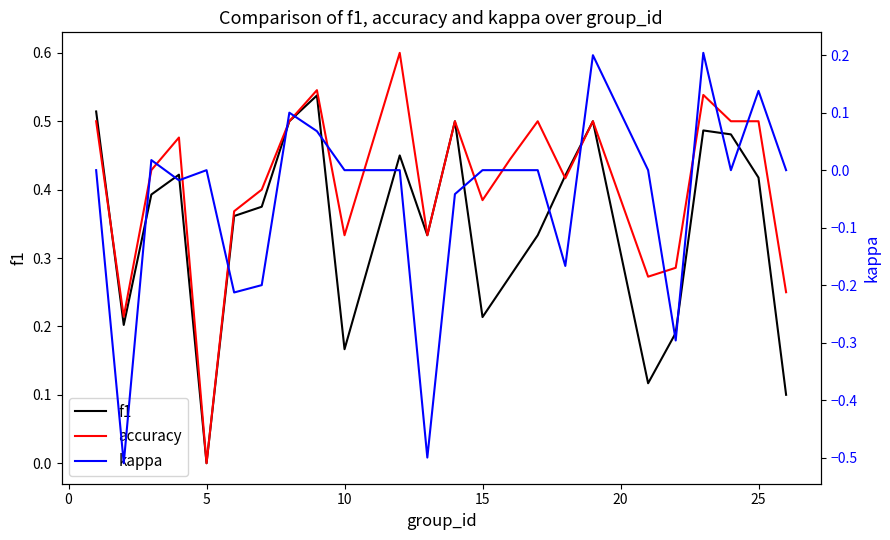

What is the sum of all kappa values?

-1.2